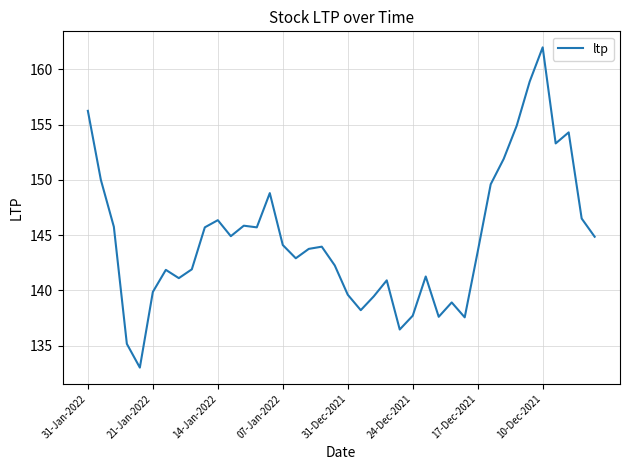

What is the difference between the maximum and minimum values?

29.0